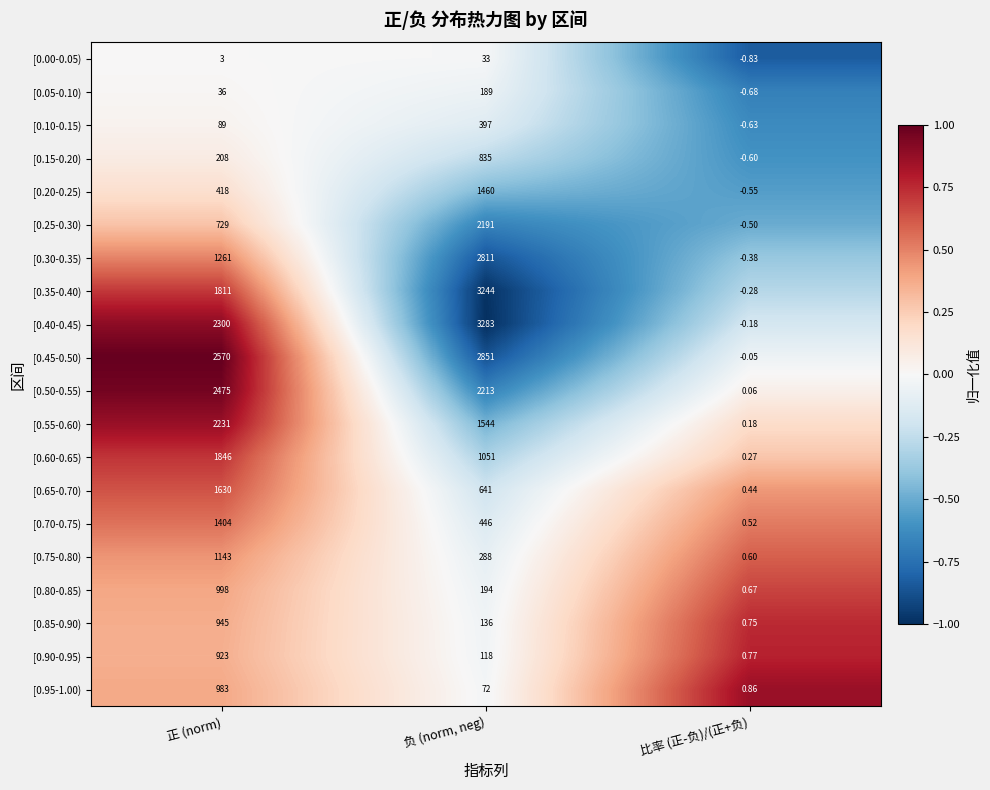

List the series in order of their peak value, lowest first.

[0.00-0.05), [0.05-0.10), [0.10-0.15), [0.15-0.20), [0.90-0.95), [0.85-0.90), [0.95-1.00), [0.80-0.85), [0.75-0.80), [0.70-0.75), [0.20-0.25), [0.65-0.70), [0.60-0.65), [0.25-0.30), [0.55-0.60), [0.50-0.55), [0.30-0.35), [0.45-0.50), [0.35-0.40), [0.40-0.45)